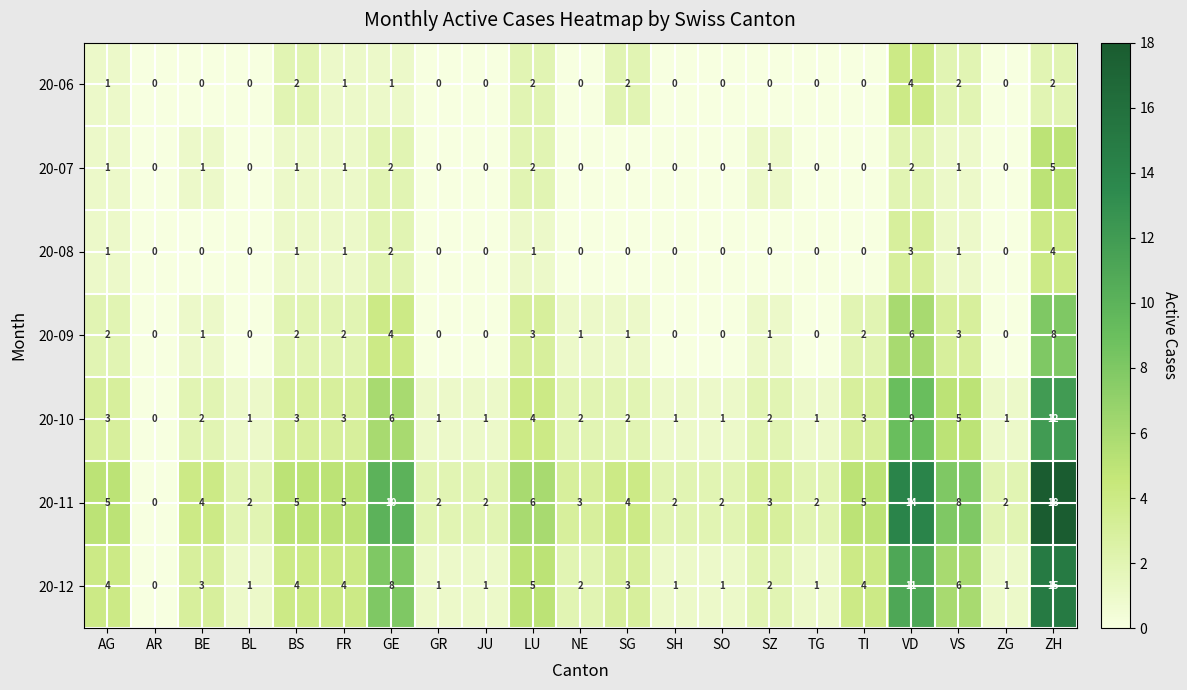

What is the difference between the highest and lowest values at VD?

12